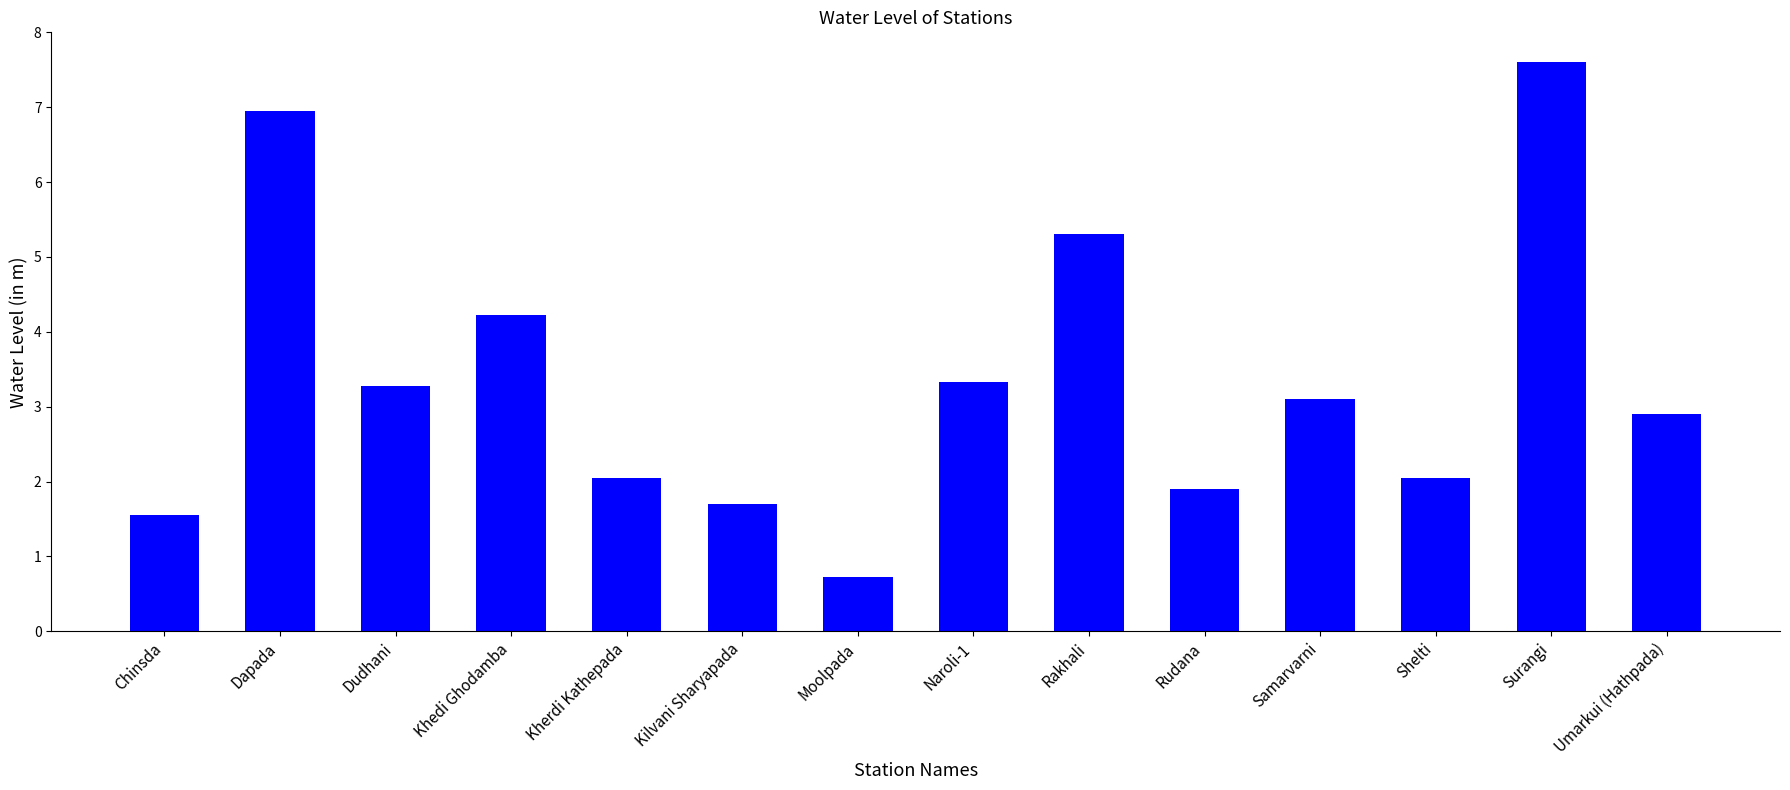

Are the bars horizontal?

No